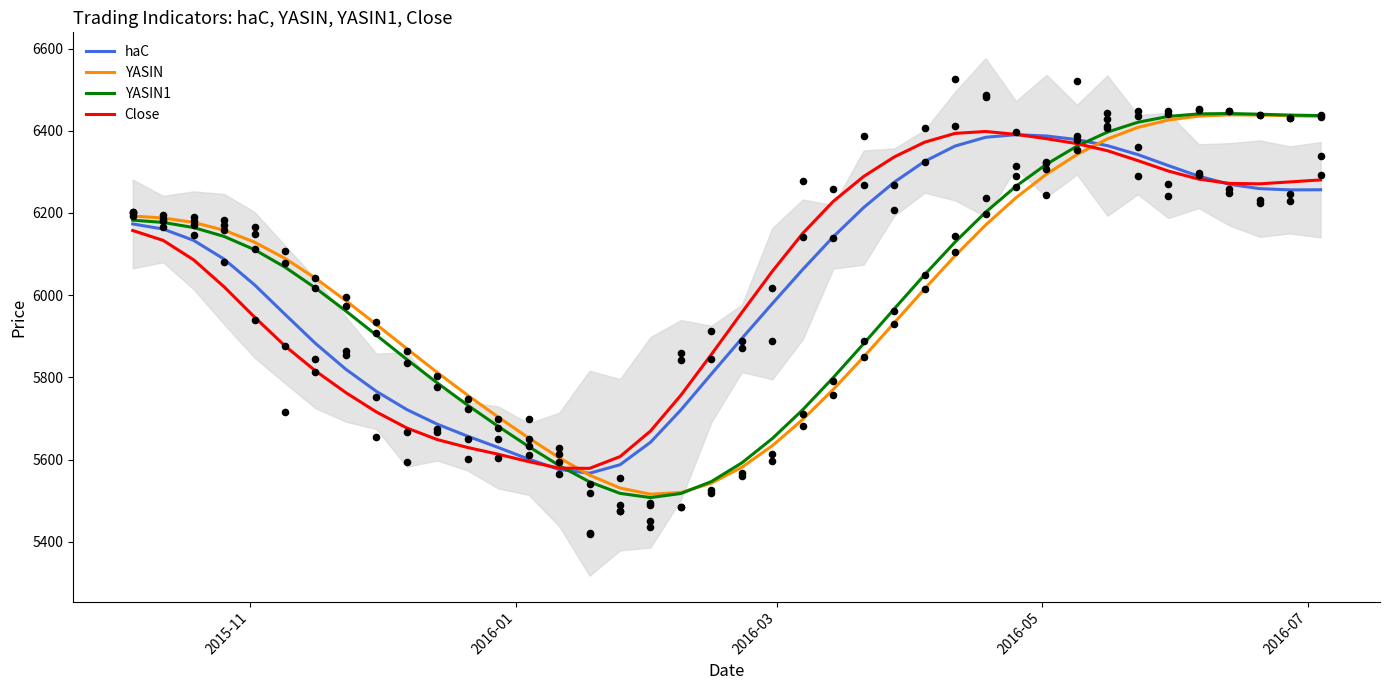

Which series reaches the maximum Y coordinate?

YASIN1